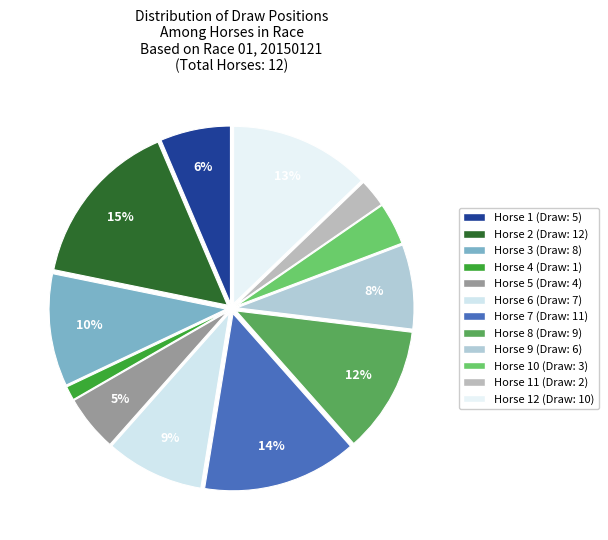

Is there any slice that represents more than half of the pie?

No